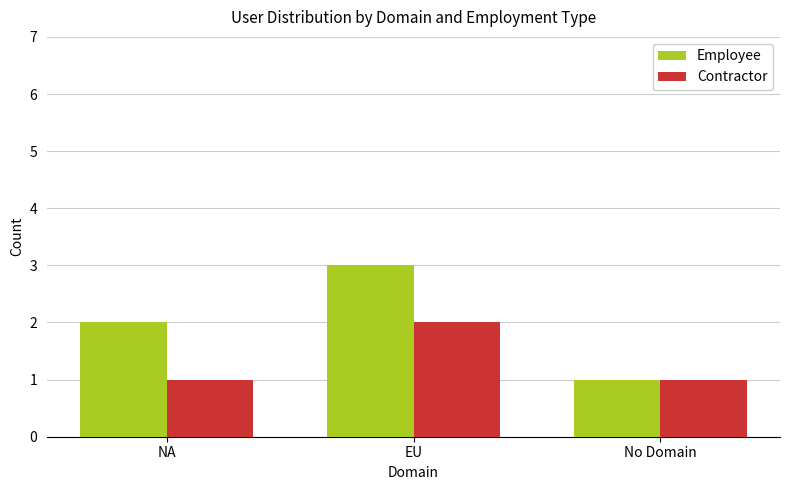

What is the sum of the Contractor values at No Domain and NA?

2